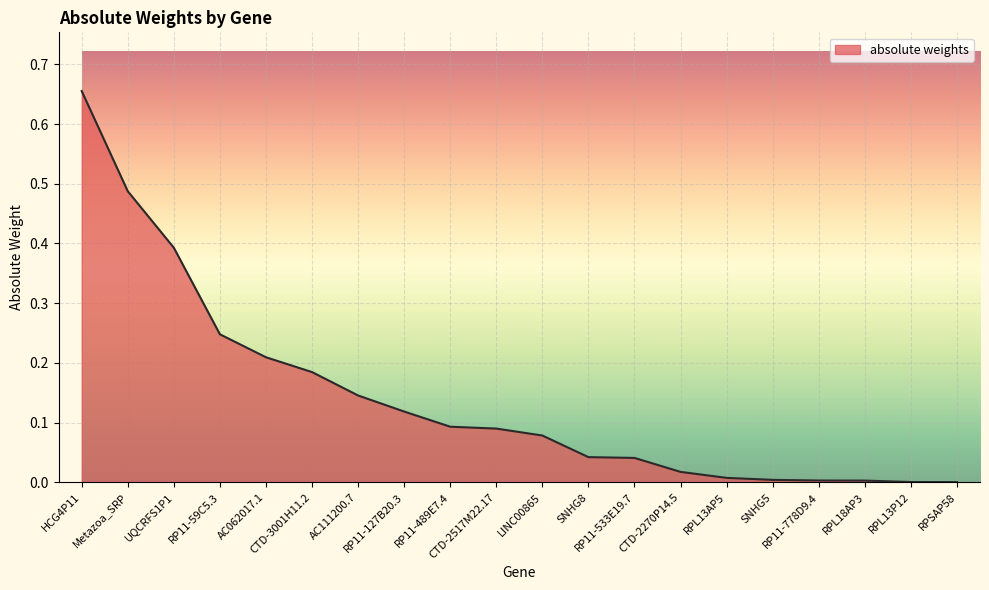

Reading left to right, extract all data points from this chart.

HCG4P11=0.7	Metazoa_SRP=0.5	UQCRFS1P1=0.4	RP11-59C5.3=0.2	AC062017.1=0.2	CTD-3001H11.2=0.2	AC111200.7=0.1	RP11-127B20.3=0.1	RP11-489E7.4=0.1	CTD-2517M22.17=0.1	LINC00865=0.1	SNHG8=0.0	RP11-533E19.7=0.0	CTD-2270P14.5=0.0	RPL13AP5=0.0	SNHG5=0.0	RP11-778D9.4=0.0	RPL18AP3=0.0	RPL13P12=0.0	RPSAP58=0.0